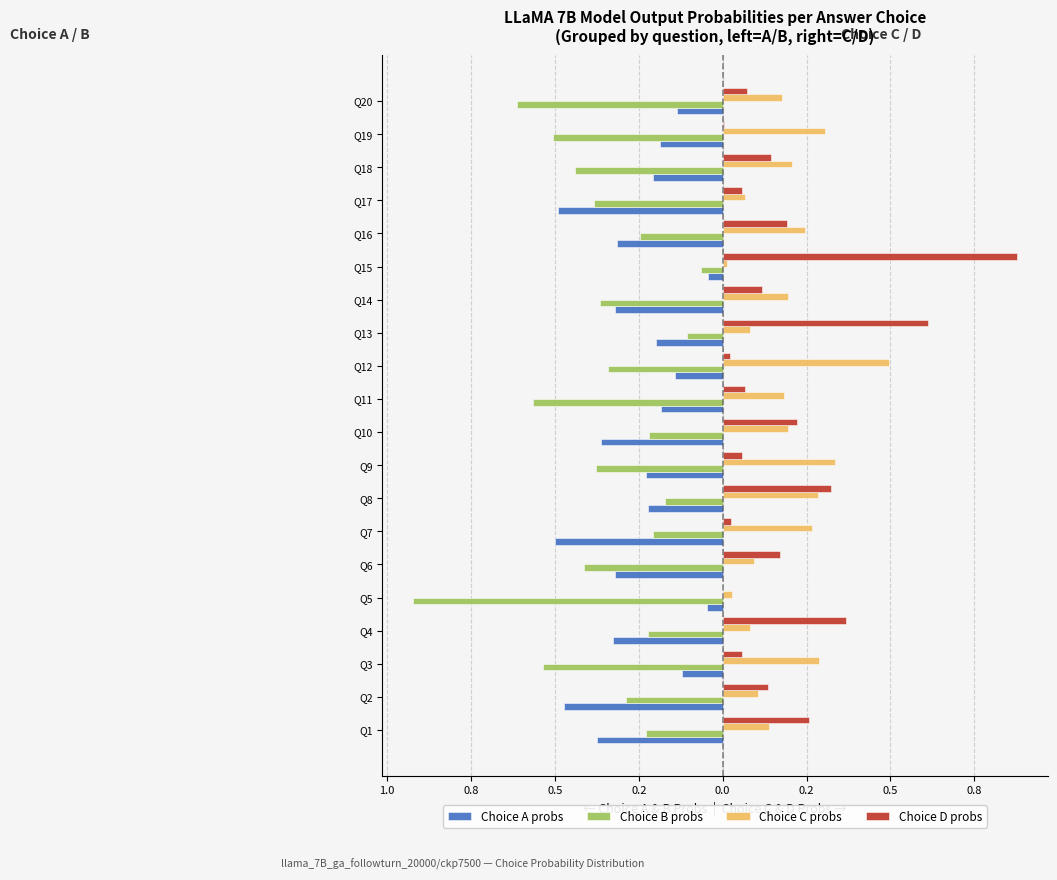

What are all the series names shown in the legend?

Choice A probs, Choice B probs, Choice C probs, Choice D probs